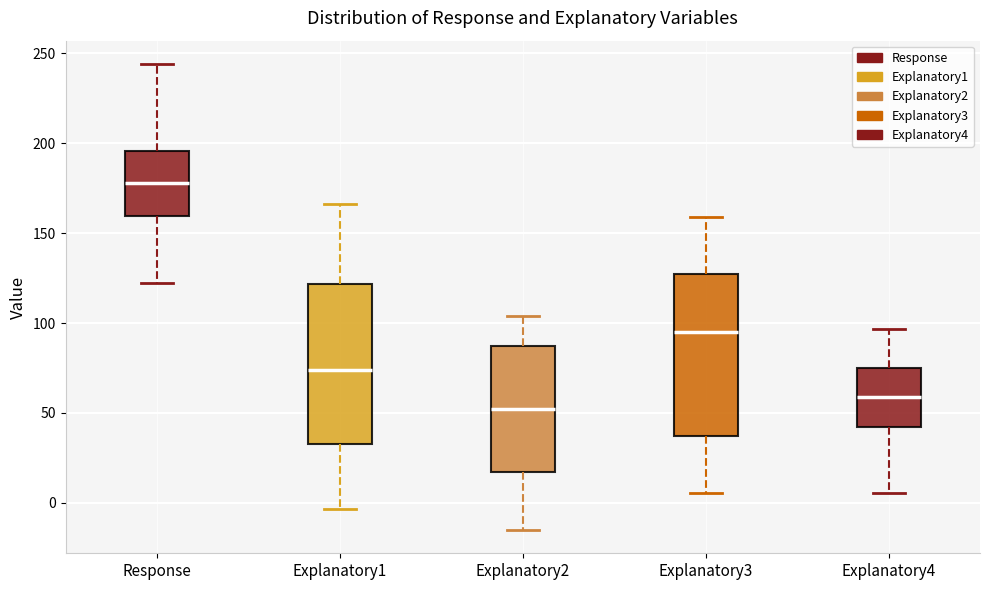

Where does the median line of the box for Response sit on the y-axis? The values are not printed on the chart, so give them approximately, as read against the axis.

180